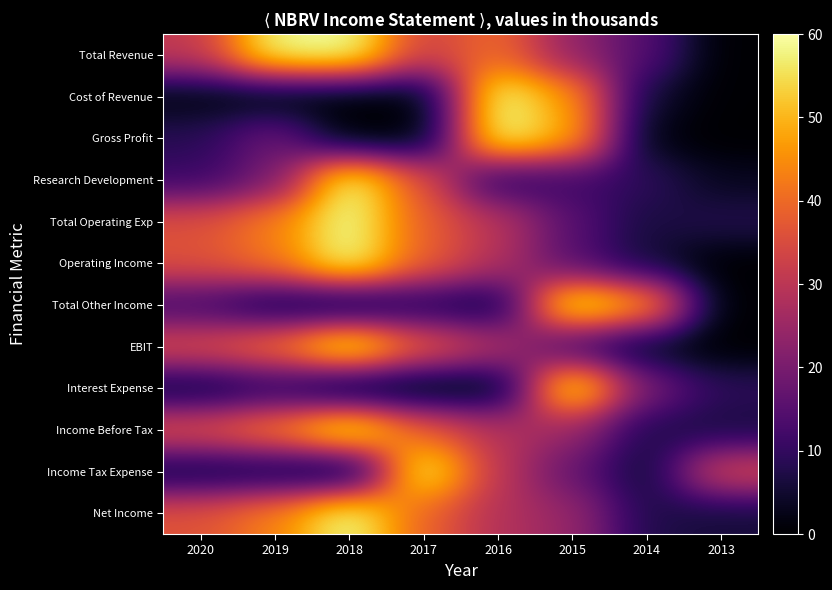

Reading right to left, list all the values displayed in this chart.

Total Revenue: 2013=0.0	2014=14.8	2015=23.5	2016=40.2	2017=32.8	2018=60.0	2019=58.8	2020=30.9
Cost of Revenue: 2013=0.2	2014=5.1	2015=46.6	2016=60.0	2017=0.0	2018=0.0	2019=0.2	2020=1.3
Gross Profit: 2013=0.0	2014=1.4	2015=49.2	2016=60.0	2017=0.0	2018=0.0	2019=18.7	2020=8.6
Research Development: 2013=3.2	2014=9.6	2015=11.5	2016=8.2	2017=36.2	2018=60.0	2019=19.2	2020=11.0
Total Operating Exp: 2013=7.8	2014=6.3	2015=15.2	2016=29.8	2017=38.3	2018=60.0	2019=43.1	2020=35.8
Operating Income: 2013=0.0	2014=5.6	2015=14.6	2016=28.8	2017=38.7	2018=60.0	2019=41.7	2020=36.1
Total Other Income: 2013=0.0	2014=48.2	2015=60.0	2016=3.6	2017=7.3	2018=1.8	2019=4.5	2020=11.8
EBIT: 2013=0.0	2014=2.7	2015=11.0	2016=29.1	2017=38.1	2018=60.0	2019=41.3	2020=35.3
Interest Expense: 2013=9.2	2014=19.9	2015=60.0	2016=0.2	2017=0.0	2018=0.2	2019=8.2	2020=3.9
Income Before Tax: 2013=6.3	2014=7.4	2015=24.8	2016=29.1	2017=38.2	2018=60.0	2019=43.3	2020=36.3
Income Tax Expense: 2013=34.3	2014=4.3	2015=17.1	2016=30.0	2017=60.0	2018=0.0	2019=4.3	2020=4.3
Net Income: 2013=5.9	2014=7.4	2015=24.6	2016=28.7	2017=38.9	2018=60.0	2019=43.3	2020=36.3